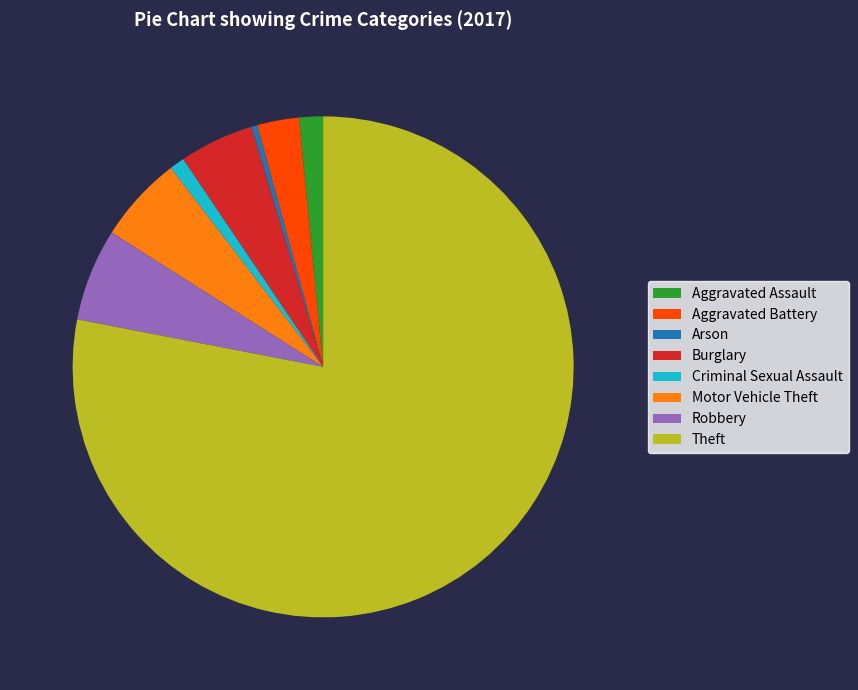

Combined, do Aggravated Assault and Robbery account for over 50%?

No